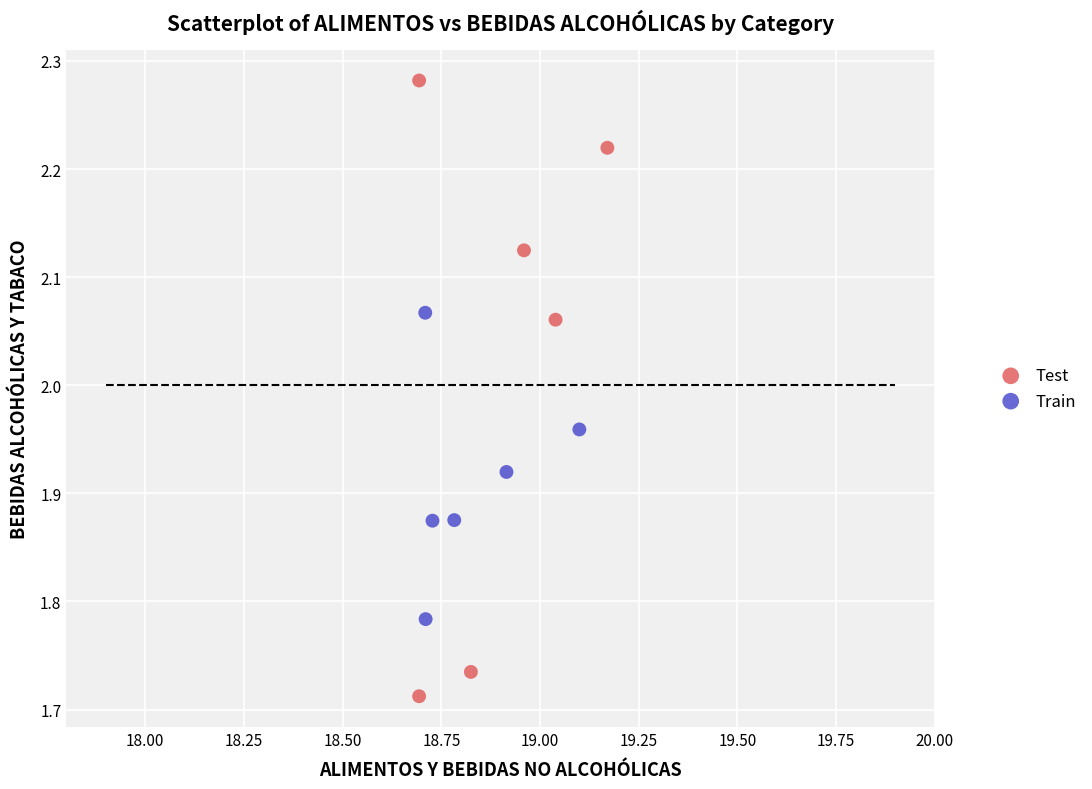

Which series contains the lowest Y value?

Test